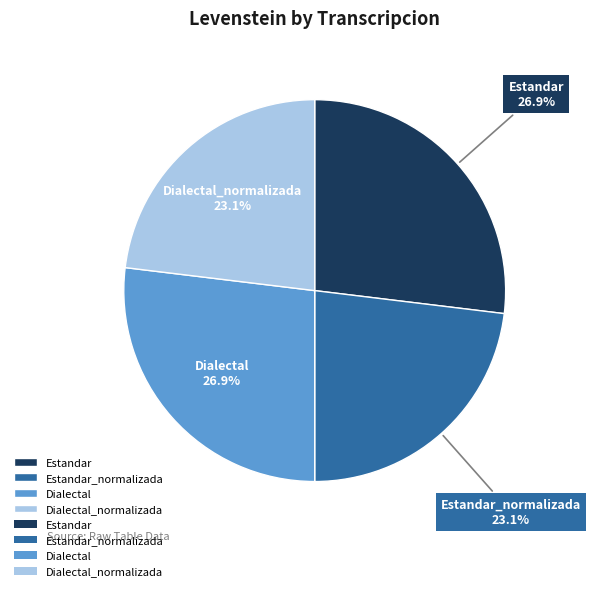

To the nearest percent, what portion does Estandar_normalizada represent?

23%